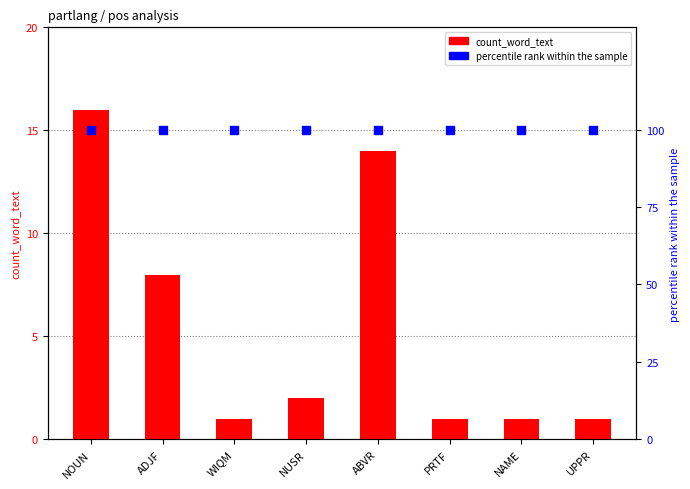

Which series contains the lowest Y value?

count_word_text